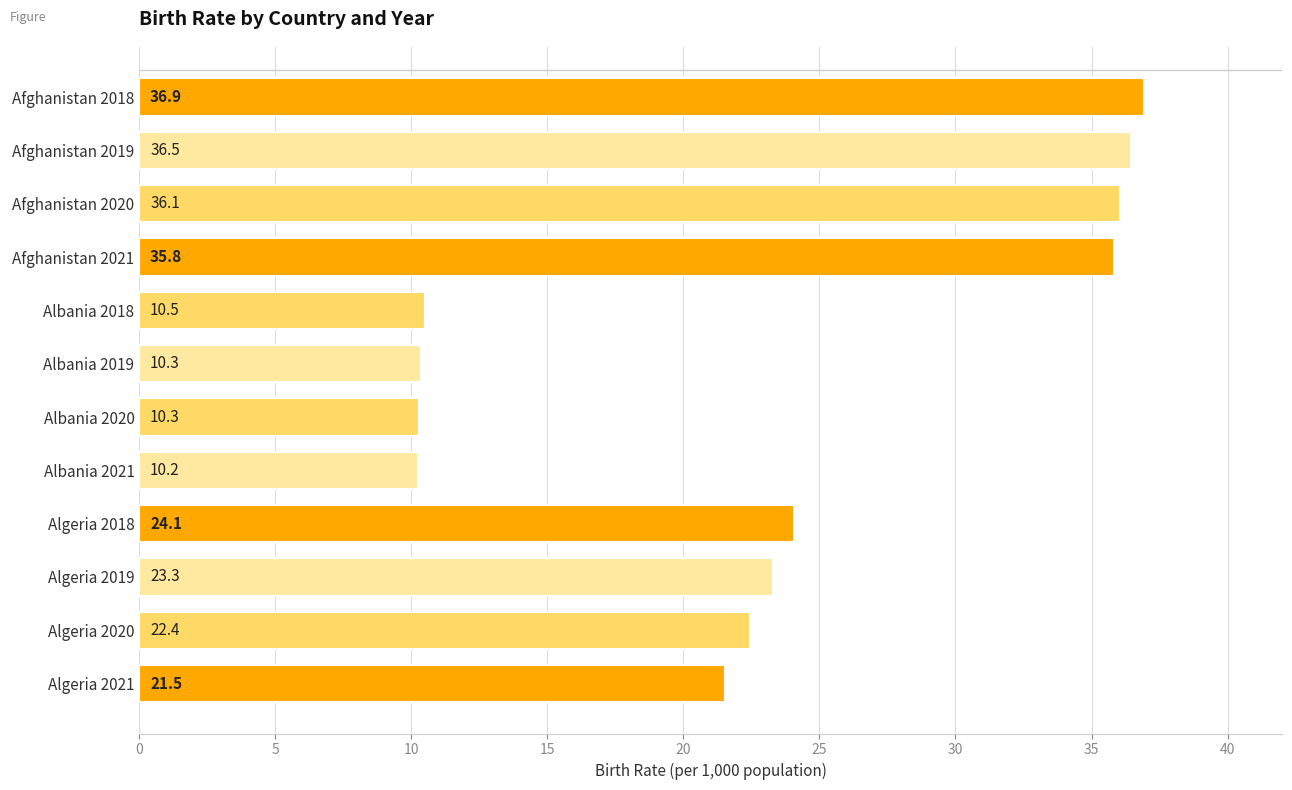

Which has a higher value, Albania 2020 or Afghanistan 2018?

Afghanistan 2018